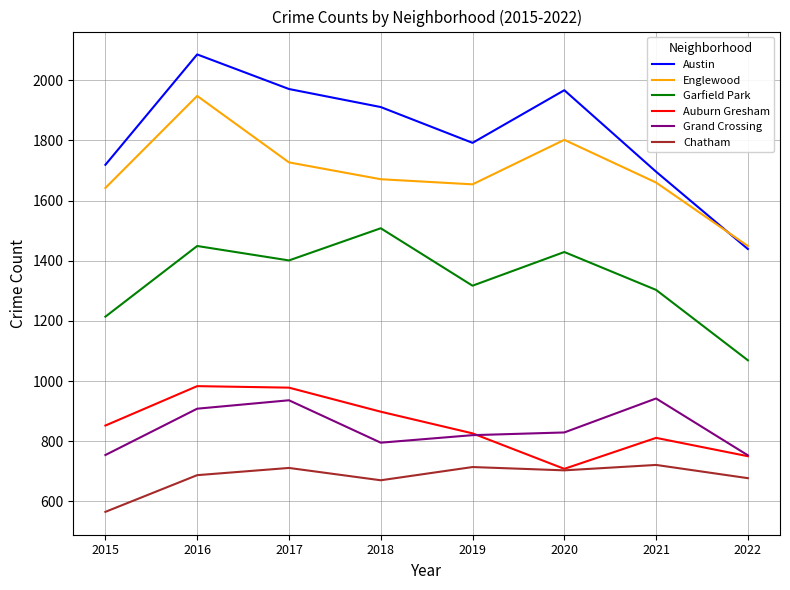

Which series has the widest spread of values?

Austin